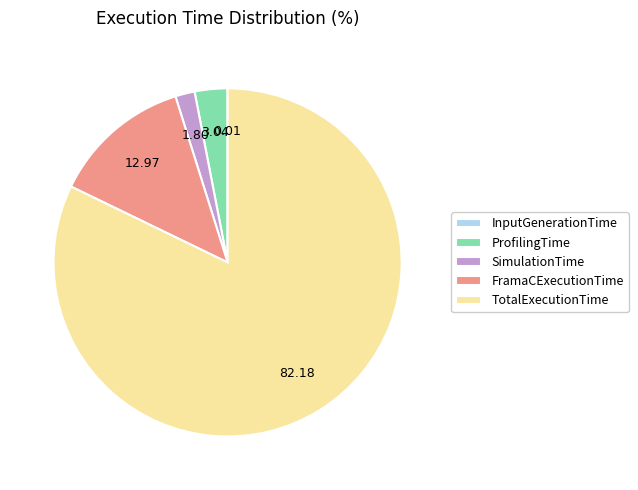

Is there any slice that represents more than half of the pie?

Yes